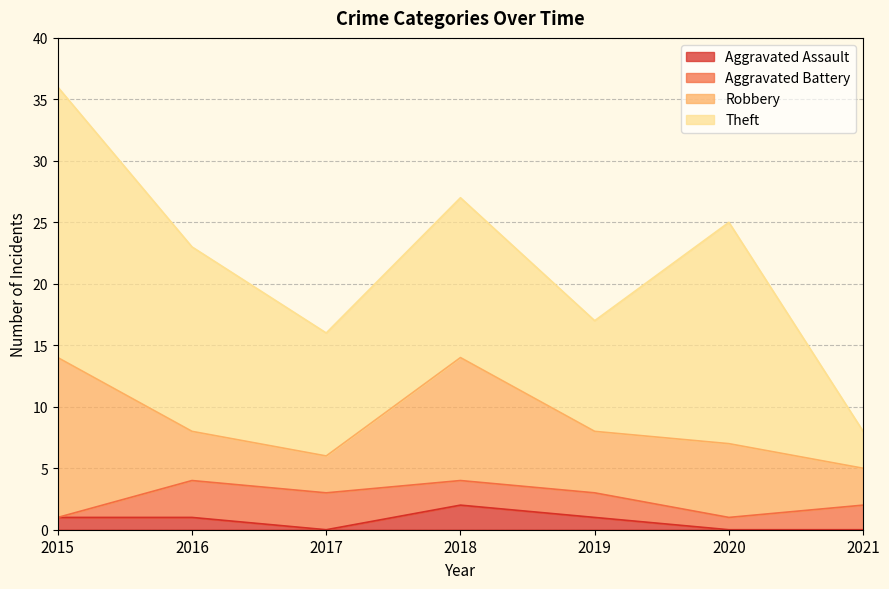

Reading left to right, list all the values displayed in this chart.

Aggravated Assault: 2015=1	2016=1	2017=0	2018=2	2019=1	2020=0	2021=0
Aggravated Battery: 2015=0	2016=3	2017=3	2018=2	2019=2	2020=1	2021=2
Robbery: 2015=13	2016=4	2017=3	2018=10	2019=5	2020=6	2021=3
Theft: 2015=22	2016=15	2017=10	2018=13	2019=9	2020=18	2021=3